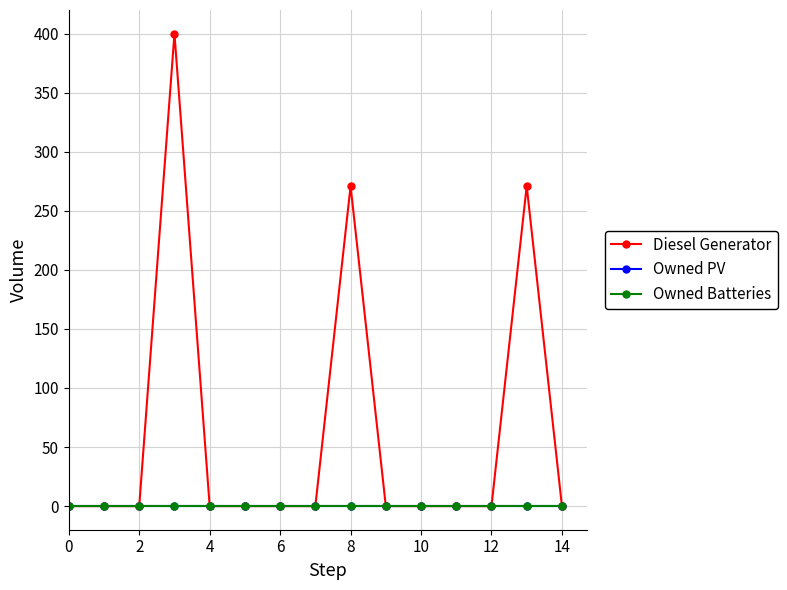

True or false: Owned Batteries and Diesel Generator cross at least once.

False